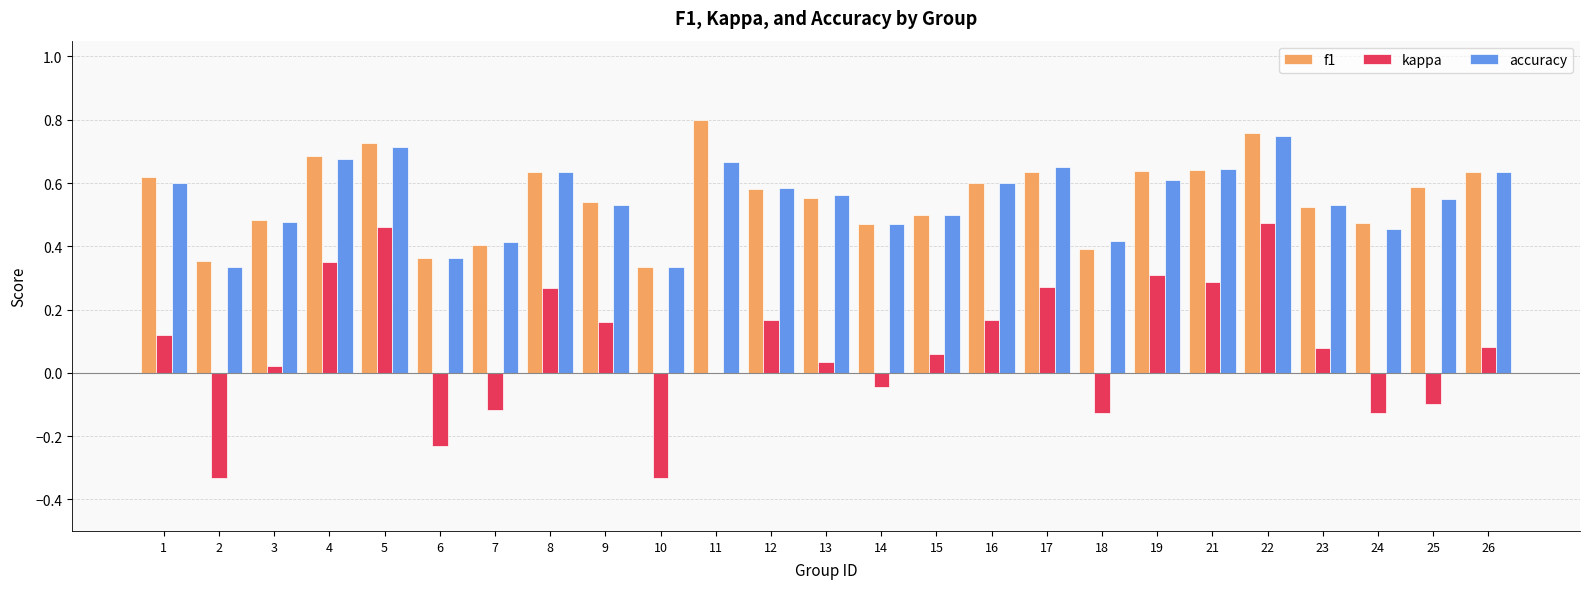

Between 3 and 12, which series saw the biggest shift?

kappa